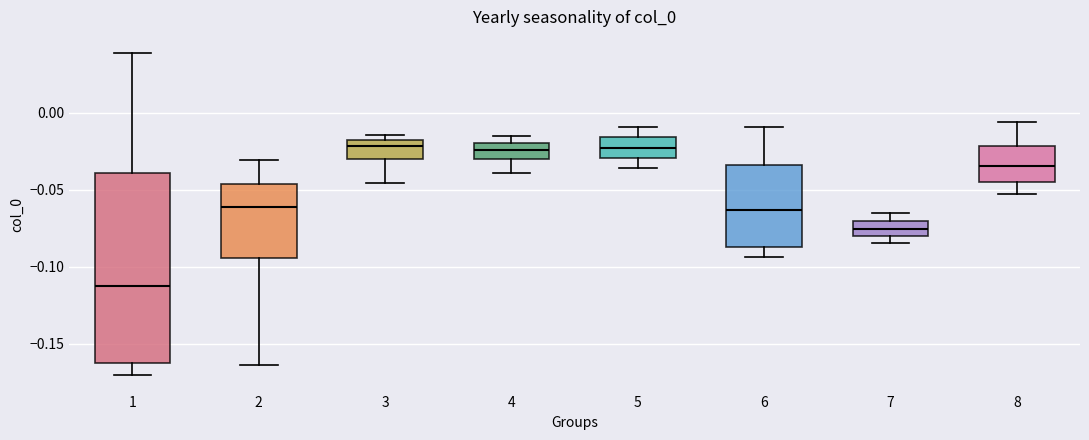

Reading left to right, transcribe this box plot: for each box, give where its median line is, the range the box spans, and where its two whiskers end, as read against the y-axis. The values are not printed on the chart, so give them approximately, as read against the axis.

1: median -0.110, box -0.160 to -0.040, whiskers -0.170 to 0.040
2: median -0.060, box -0.095 to -0.045, whiskers -0.165 to -0.030
3: median -0.020 (just below the box's upper edge), box -0.030 to -0.020, whiskers -0.045 to -0.015
4: median -0.025, box -0.030 to -0.020, whiskers -0.040 to -0.015
5: median -0.025, box -0.030 to -0.015, whiskers -0.035 to -0.010
6: median -0.065, box -0.085 to -0.035, whiskers -0.095 to -0.010
7: median -0.075, box -0.080 to -0.070, whiskers -0.085 to -0.065
8: median -0.035, box -0.045 to -0.020, whiskers -0.055 to -0.005